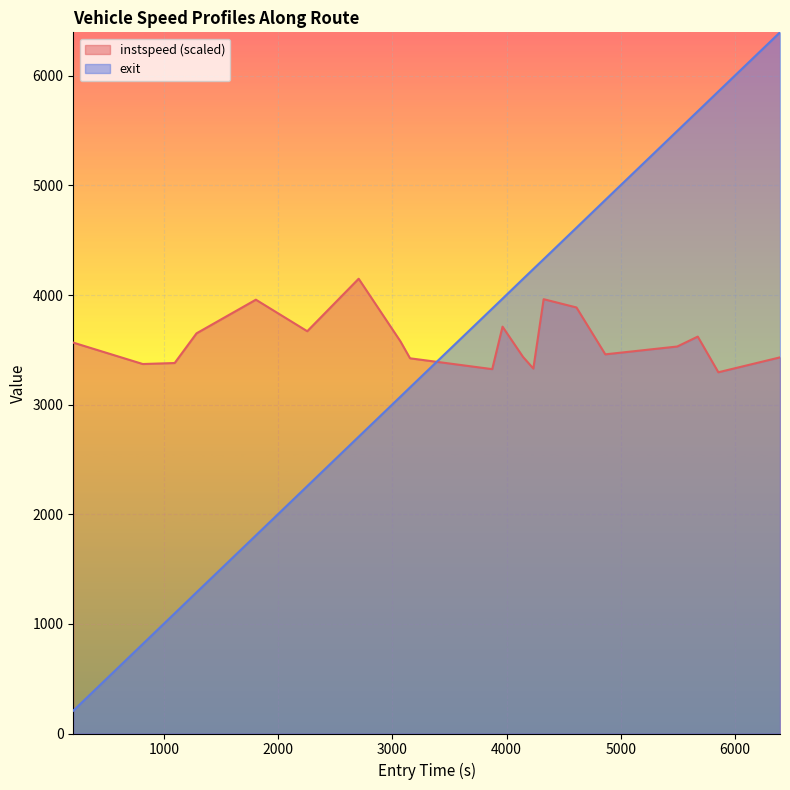

How many intersections are there between exit and instspeed (scaled)?

1